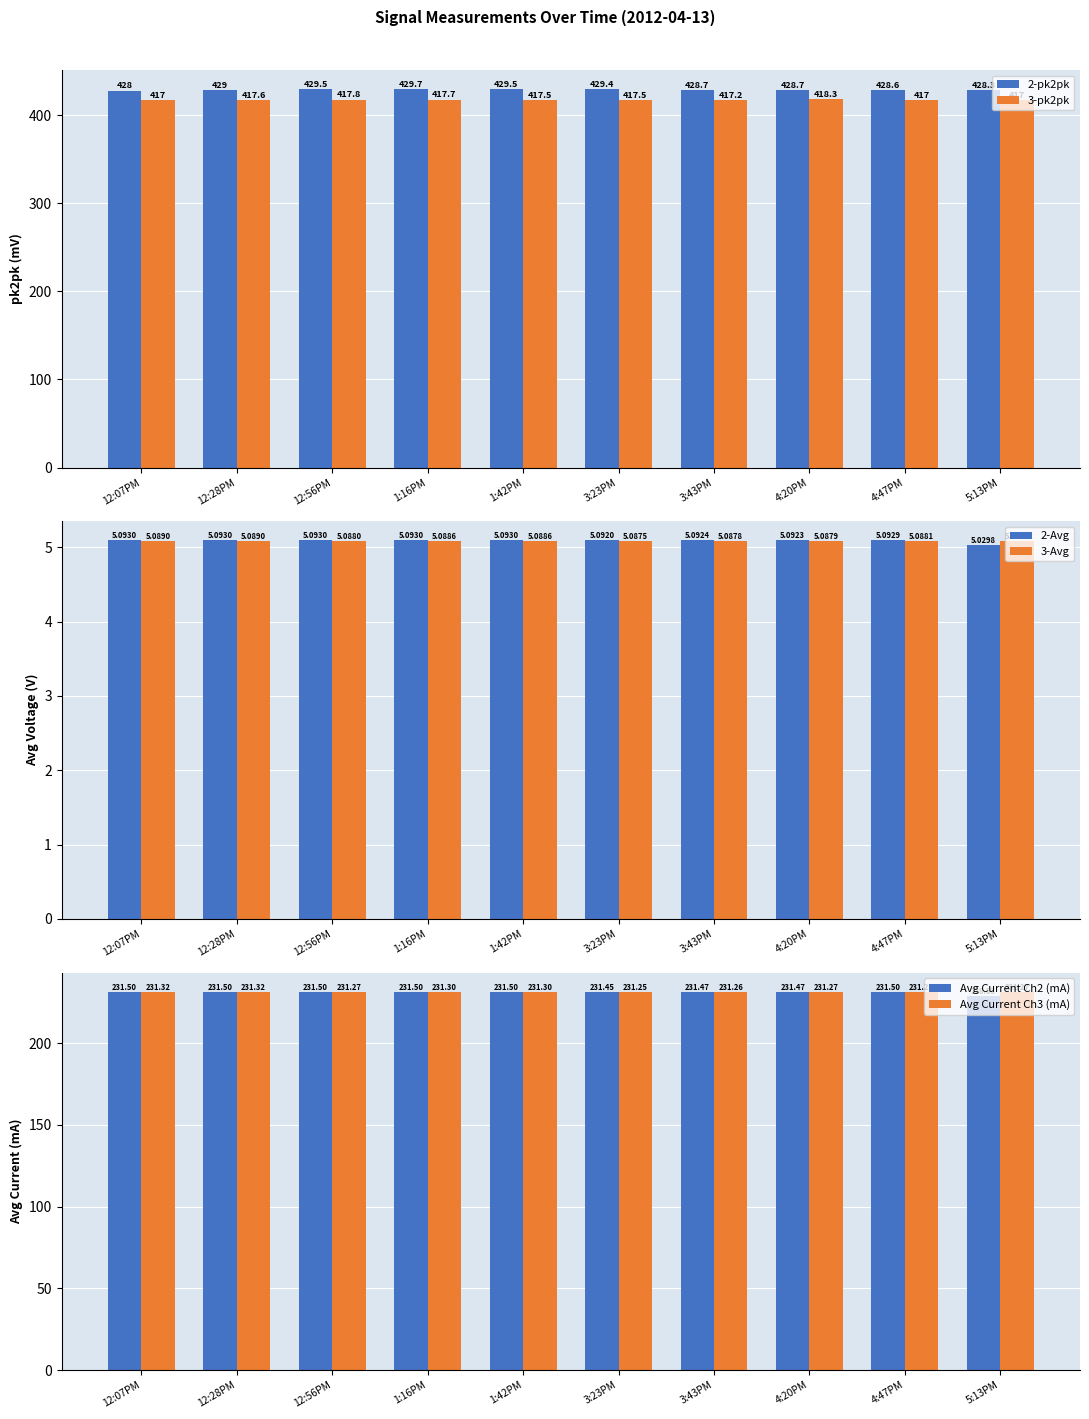

What are all the series names shown in the legend?

2-pk2pk, 3-pk2pk, 2-Avg, 3-Avg, Avg Current Ch2 (mA), Avg Current Ch3 (mA)